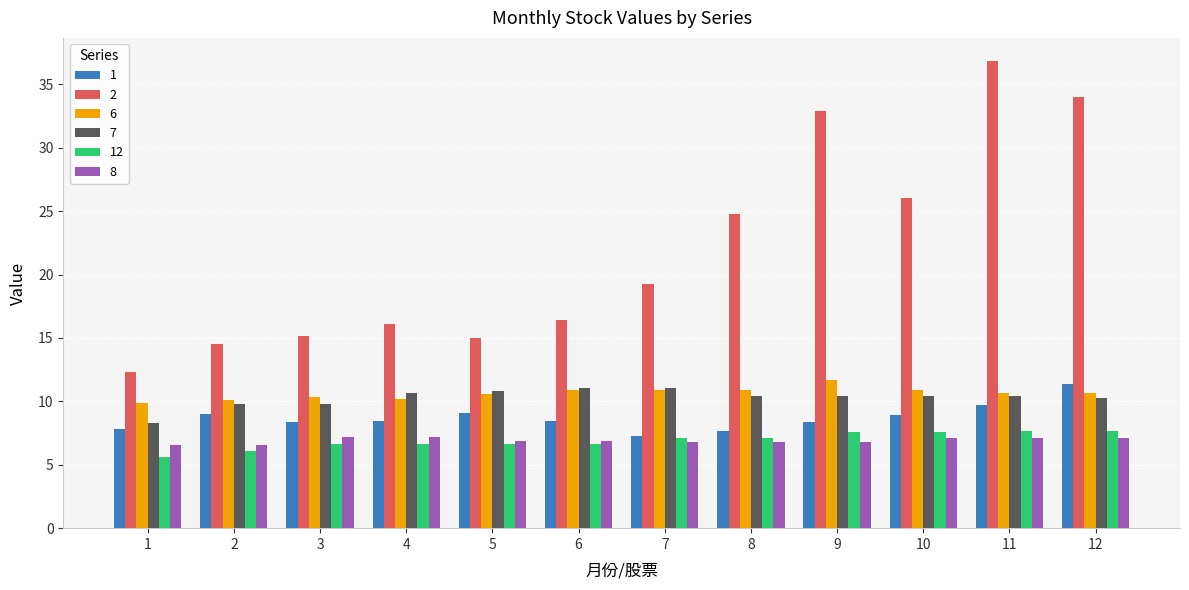

How many groups of bars are there?

12